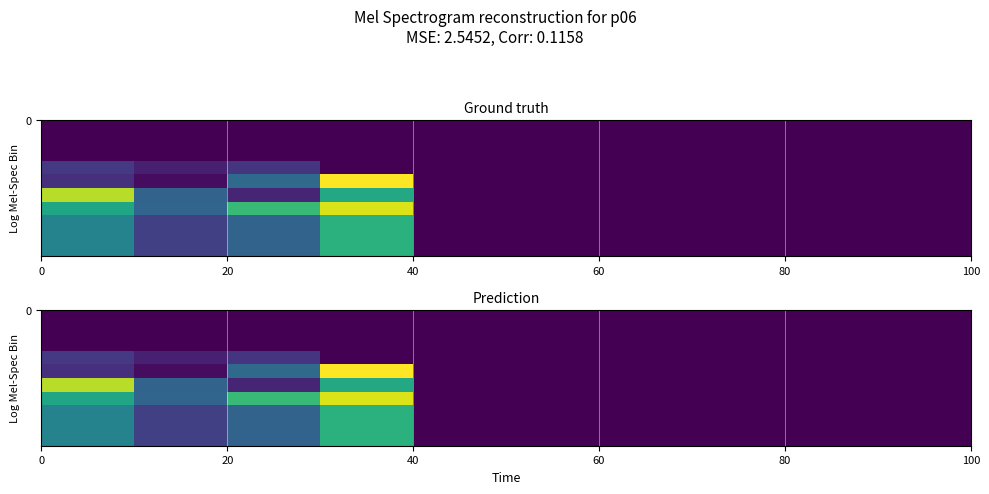

How many categories are shown in the chart?

10